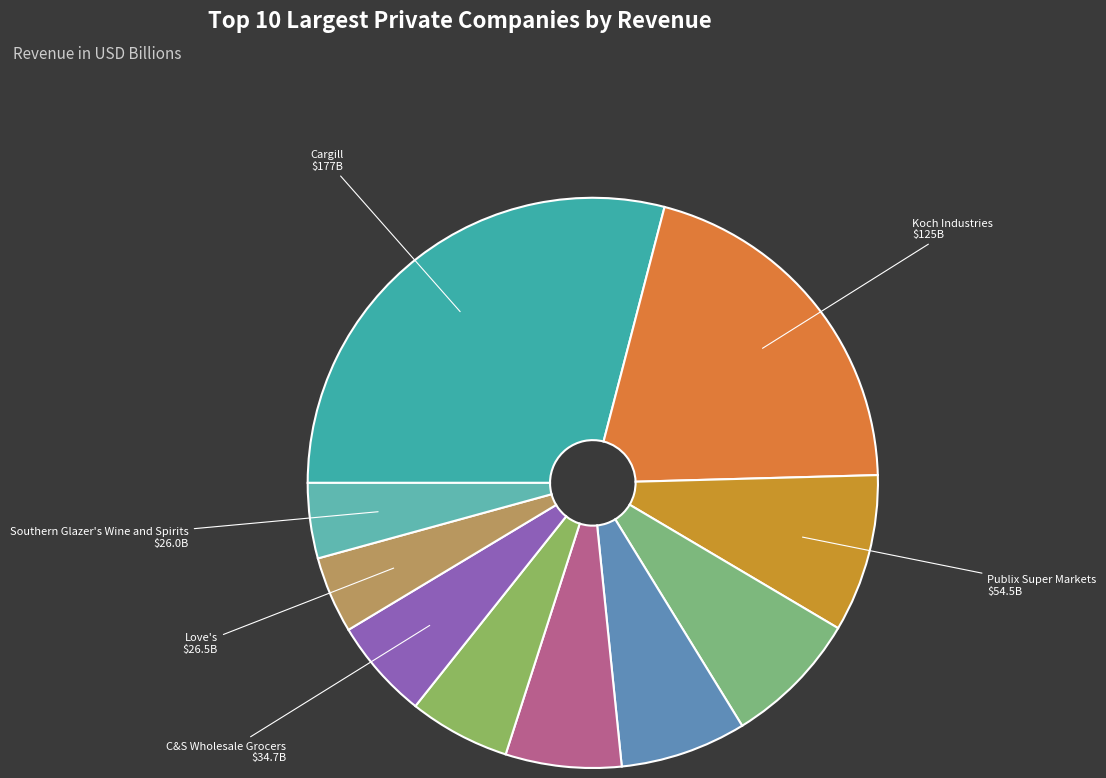

Is it true that Enterprise Holdings is 6% of the pie?

True